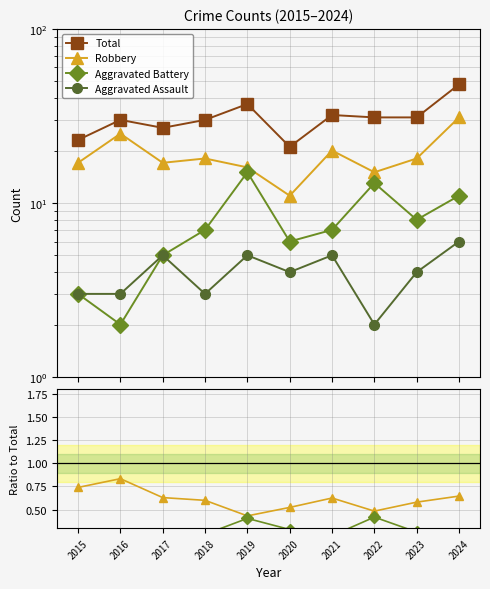

The Aggravated Assault series shows 0.2 at 2019. True or false?

False